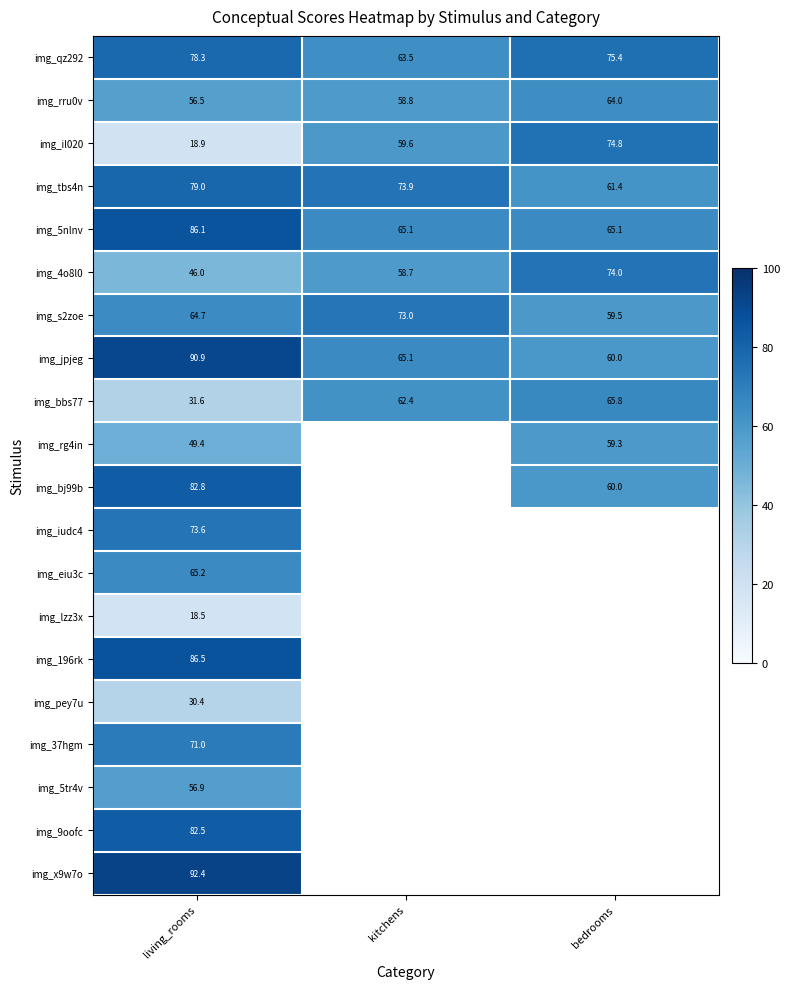

Which has a higher value, living_rooms or bedrooms?

living_rooms